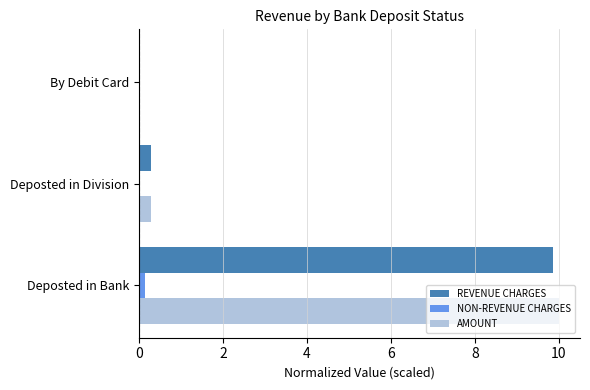

How many categories are shown in the chart?

3